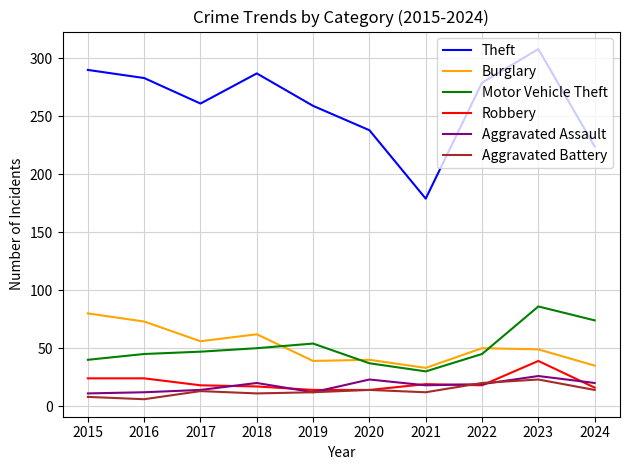

True or false: Theft has a value of 224 at 2024.

True